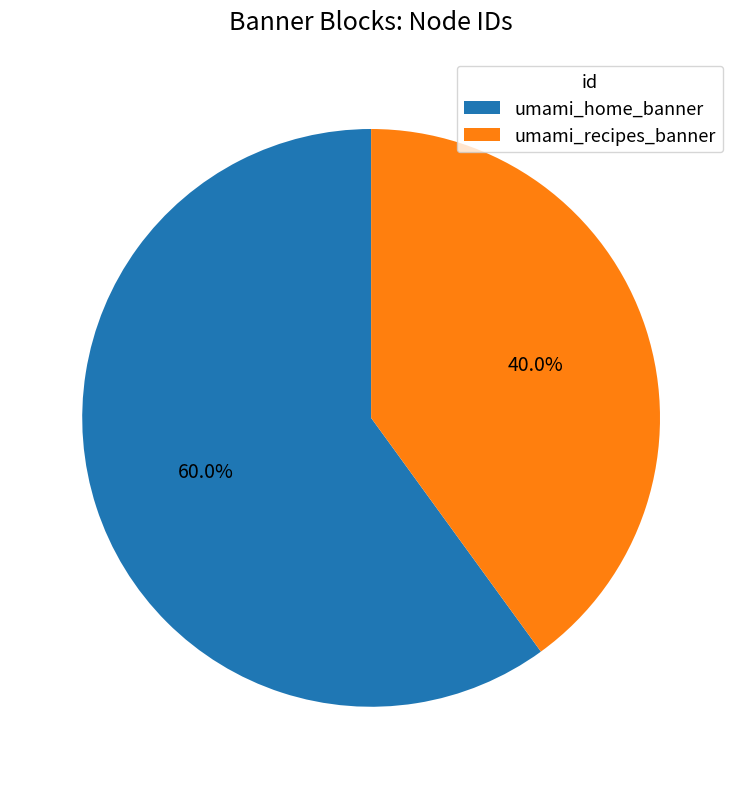

Rank the categories by value from lowest to highest.

umami_recipes_banner, umami_home_banner